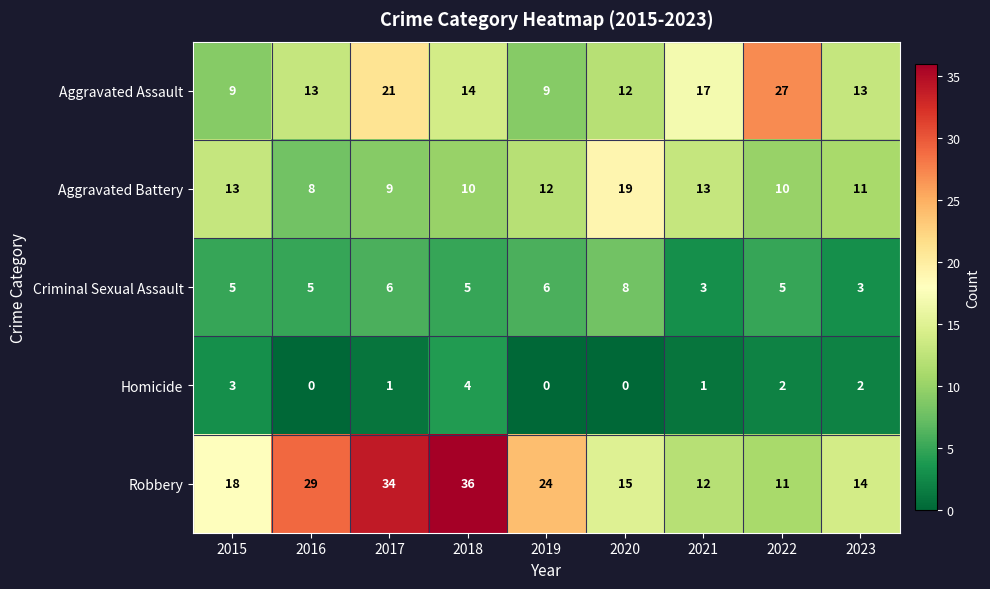

How many Criminal Sexual Assault values are between 5 and 6?

6